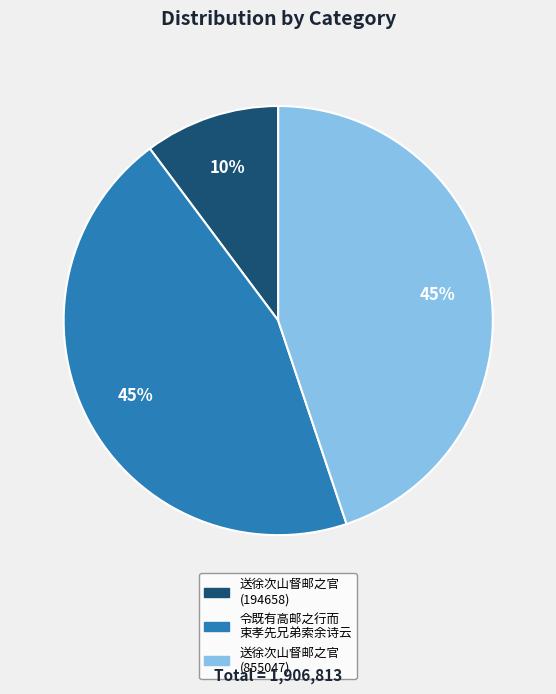

To the nearest percent, what is the difference between the largest and smallest slice percentages?

35%